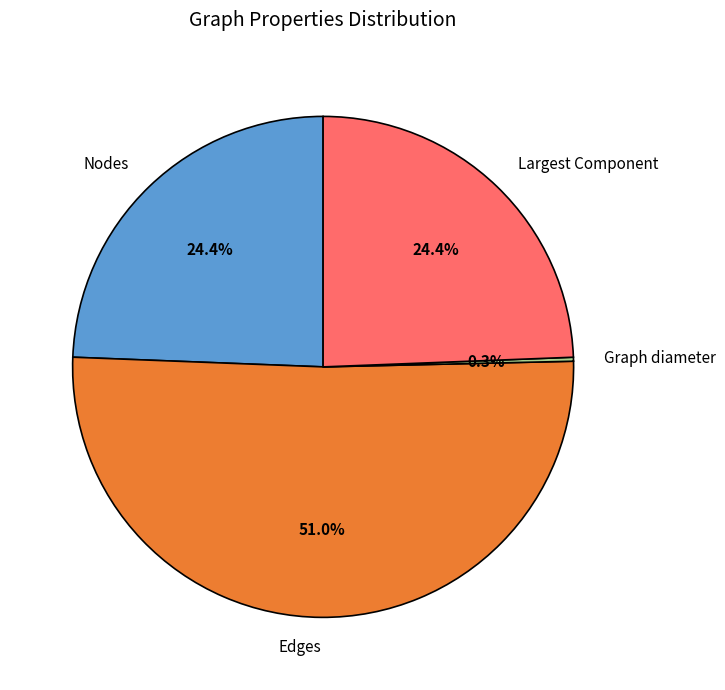

Is the sum of Largest Component and Nodes greater than half?

No